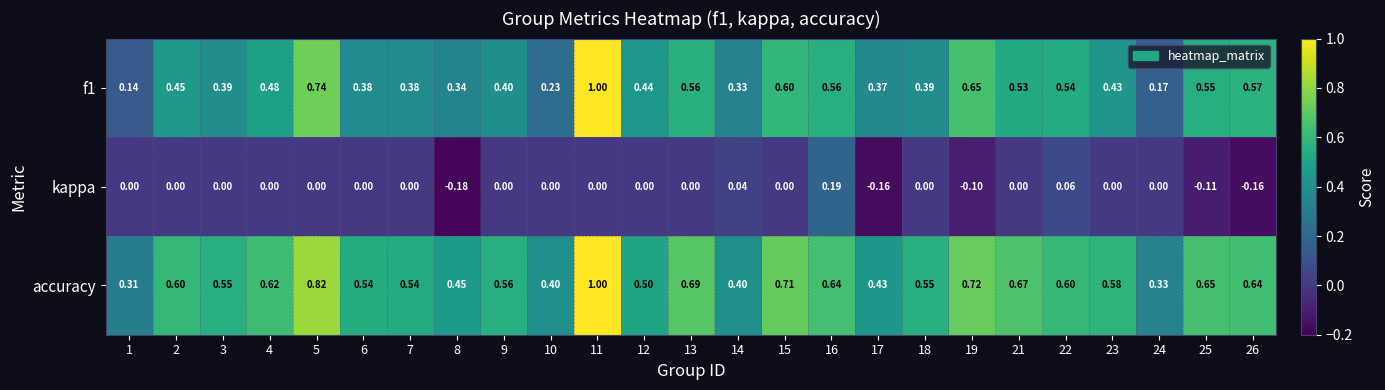

How many categories are shown in the chart?

25